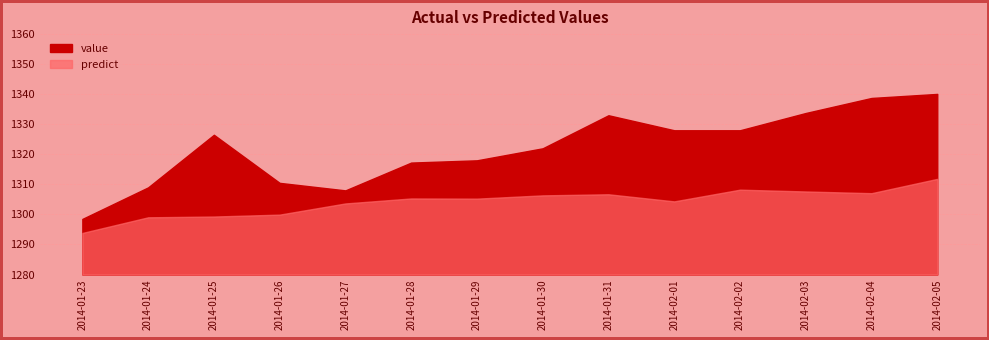

Which series changed the most between 2014-02-01 and 2014-02-05?

value